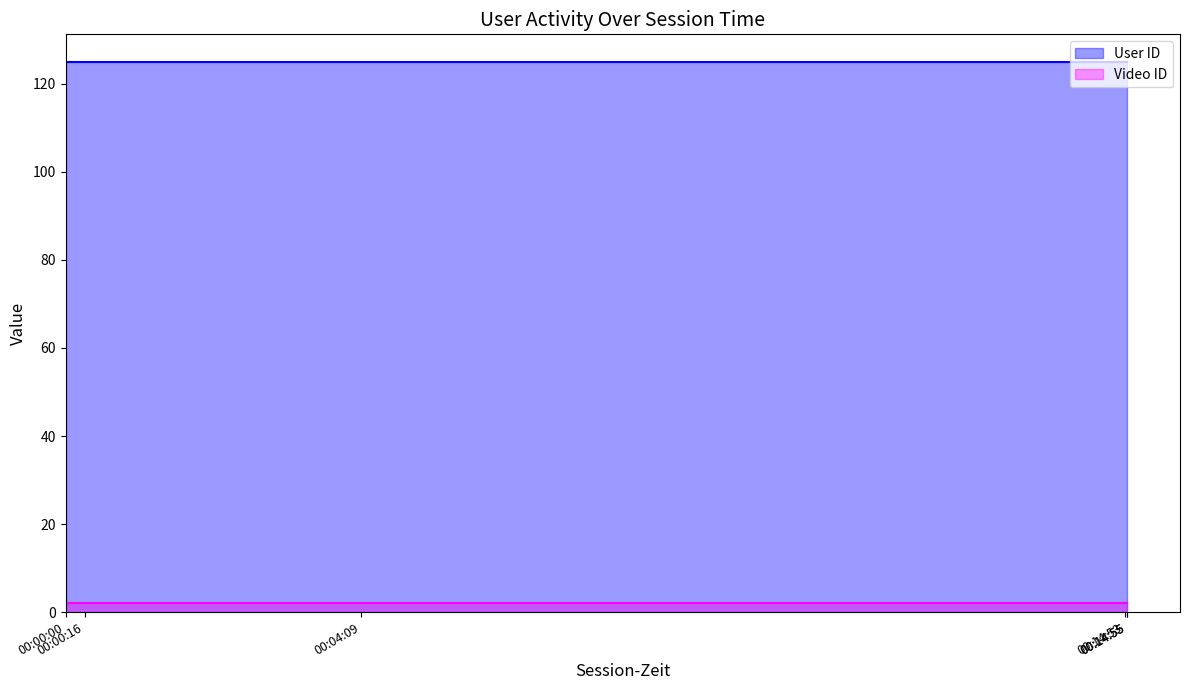

What is the total value across all series at 00:00:00?

127